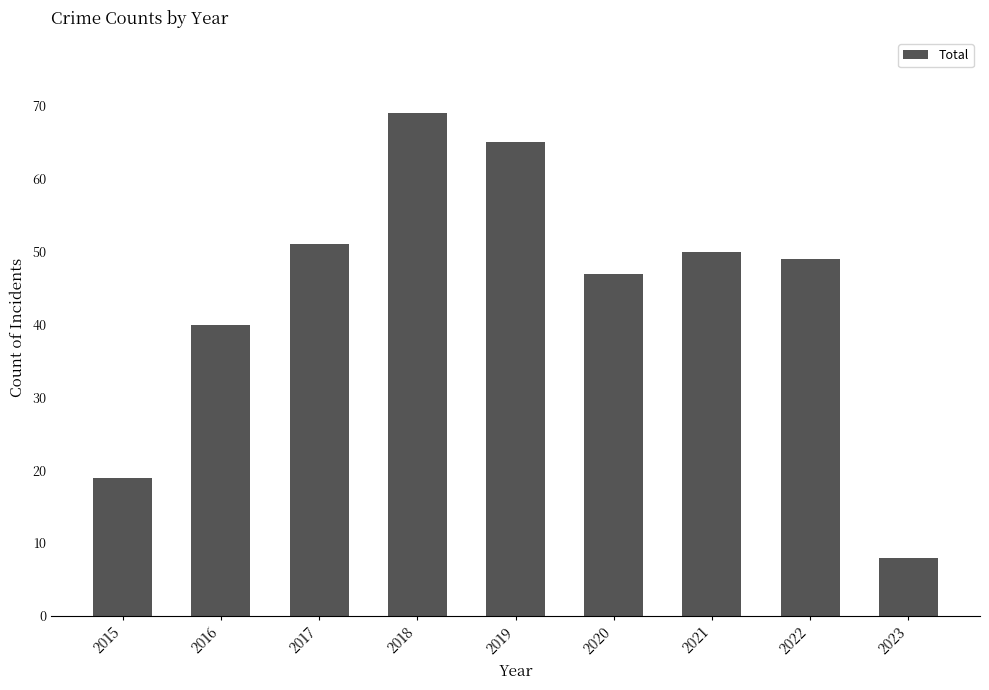

What is the value of the 2nd bar from the left?

40